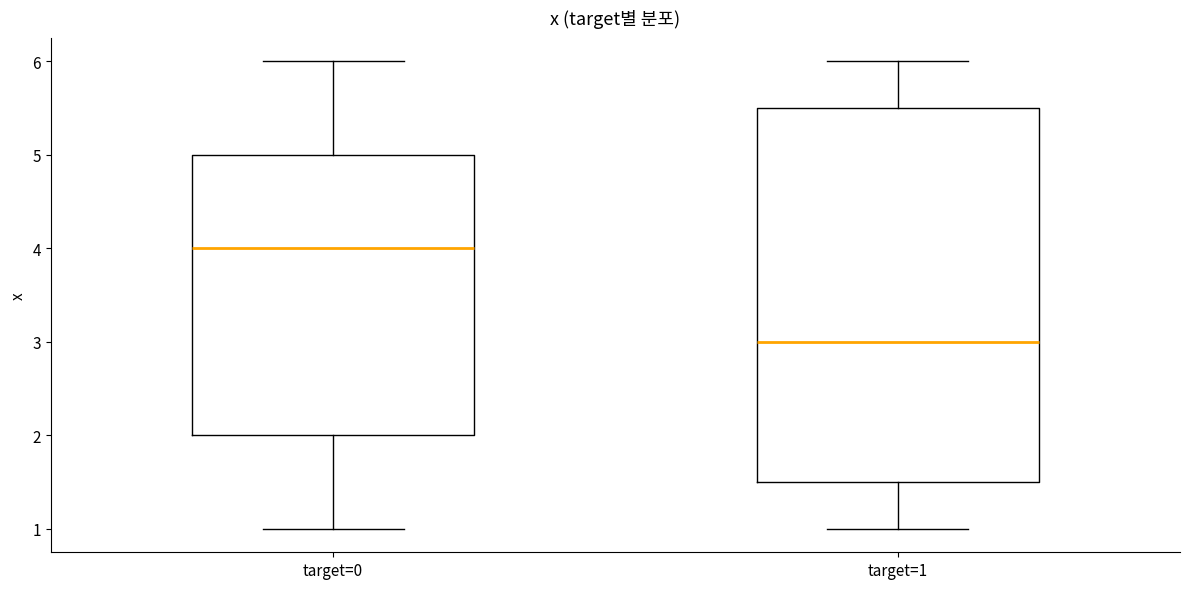

Where does the median line of the box for target=0 sit on the y-axis? The values are not printed on the chart, so give them approximately, as read against the axis.

4.0